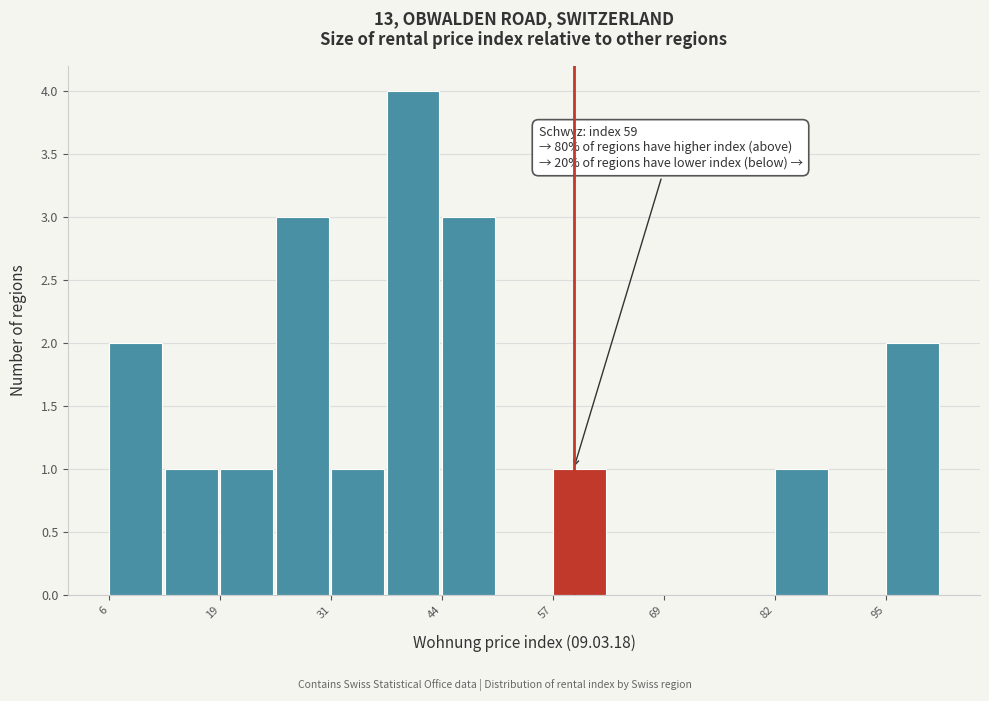

Read against the x-axis, roughly where is the centre of the tallest bar?

40